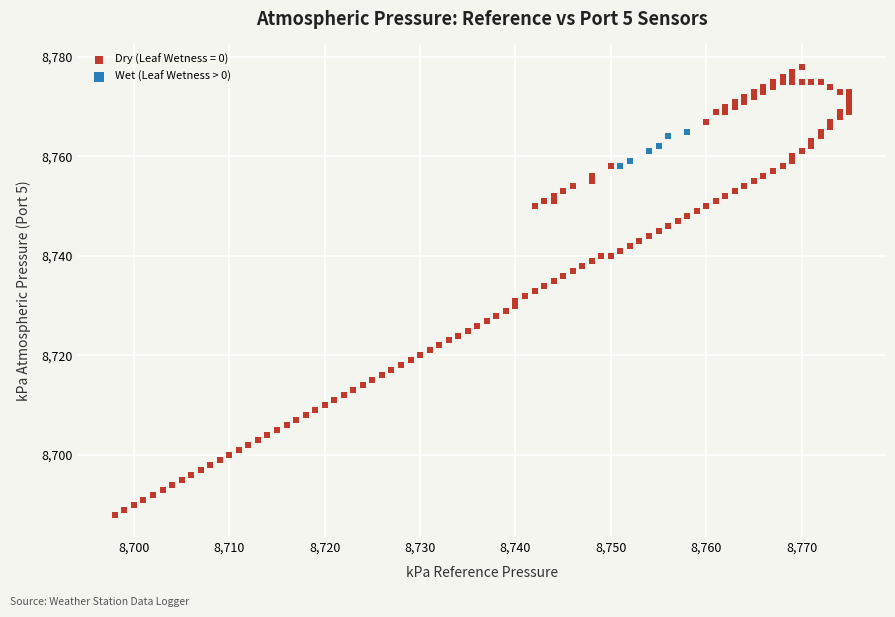

Which series has the largest Y range (max minus min)?

Dry (Leaf Wetness = 0)